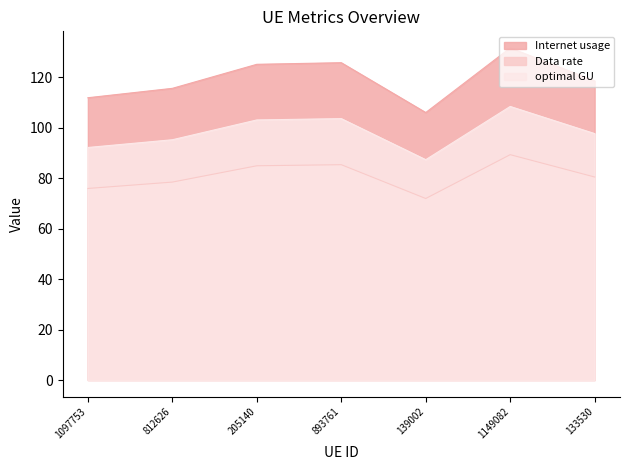

Which category has the lowest value across all series?

139002